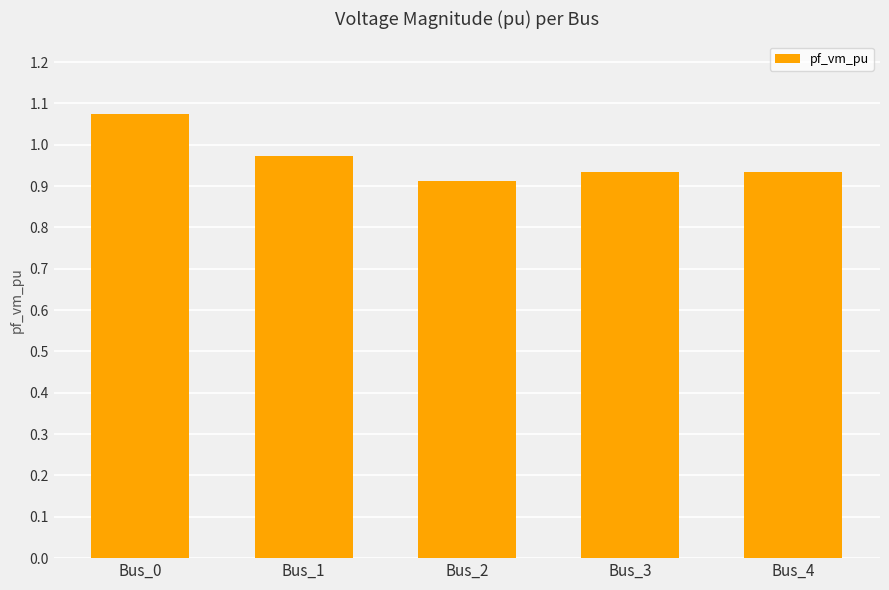

Count the values in the range 0 to 1.

4